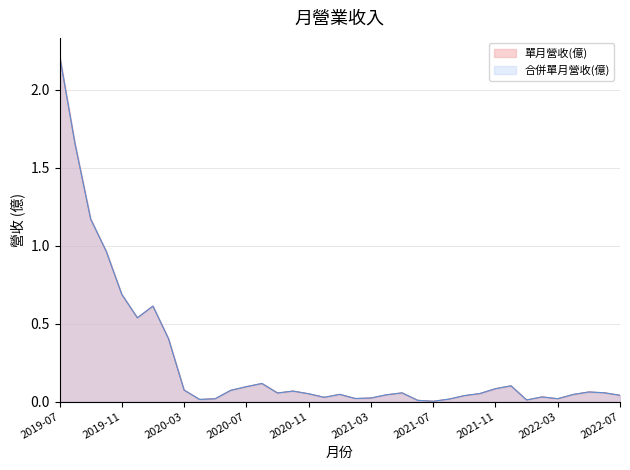

True or false: 單月營收(億) has a value of 0.1 at 2021-04-01.

False